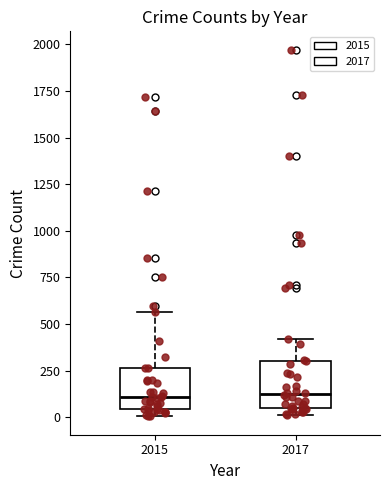

Reading left to right, read every box against the y-axis: the position of its median line, the range the box covers, and the ends of its whiskers. The values are not printed on the chart, so give them approximately, as read against the axis.

2015: median 100, box 50 to 250, whiskers 0 to 550
2017: median 100, box 50 to 300, whiskers 0 to 400